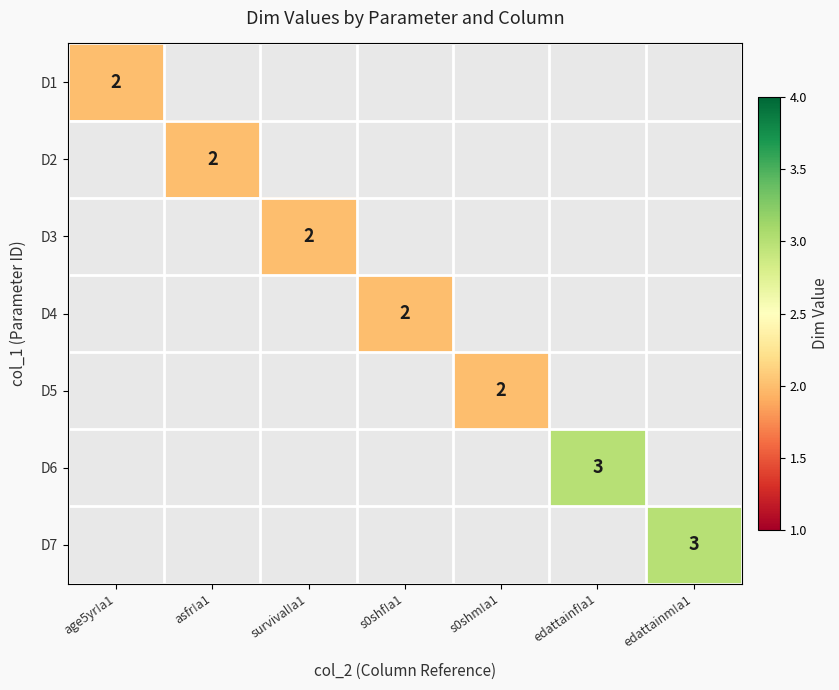

Which category has the lowest value across all series?

age5yr!a1